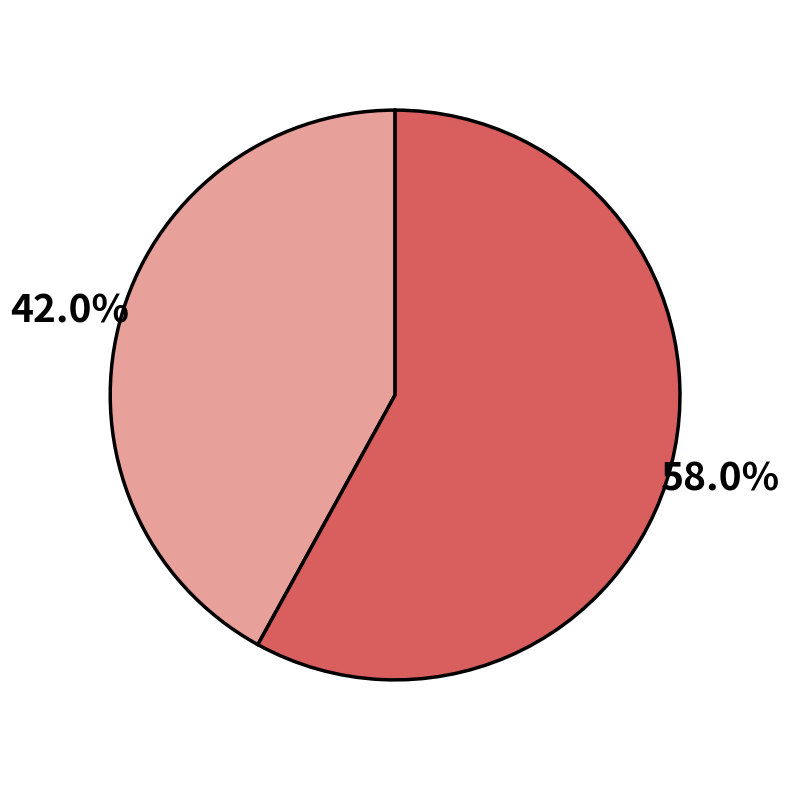

How many slices are in this pie chart?

2